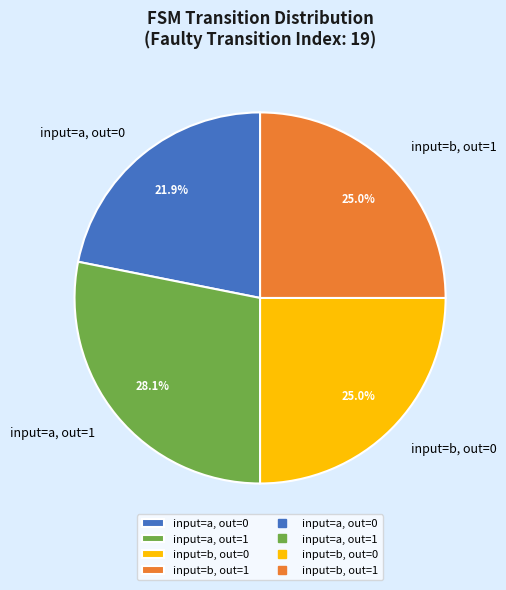

What portion of the pie excludes input=b, out=1?

75.0%